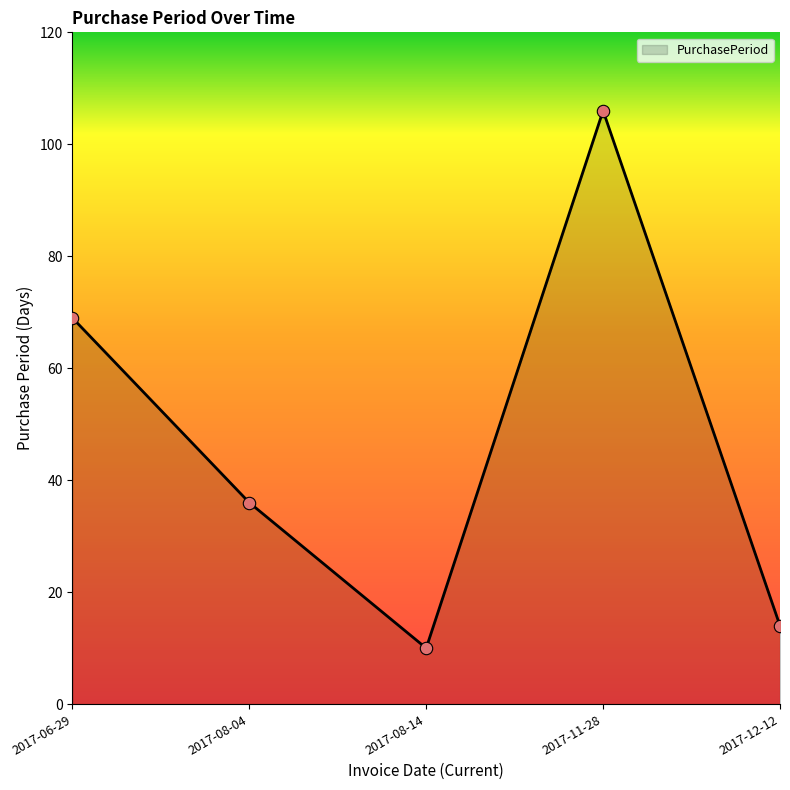

Which has a higher value, 2017-11-28 or 2017-12-12?

2017-11-28